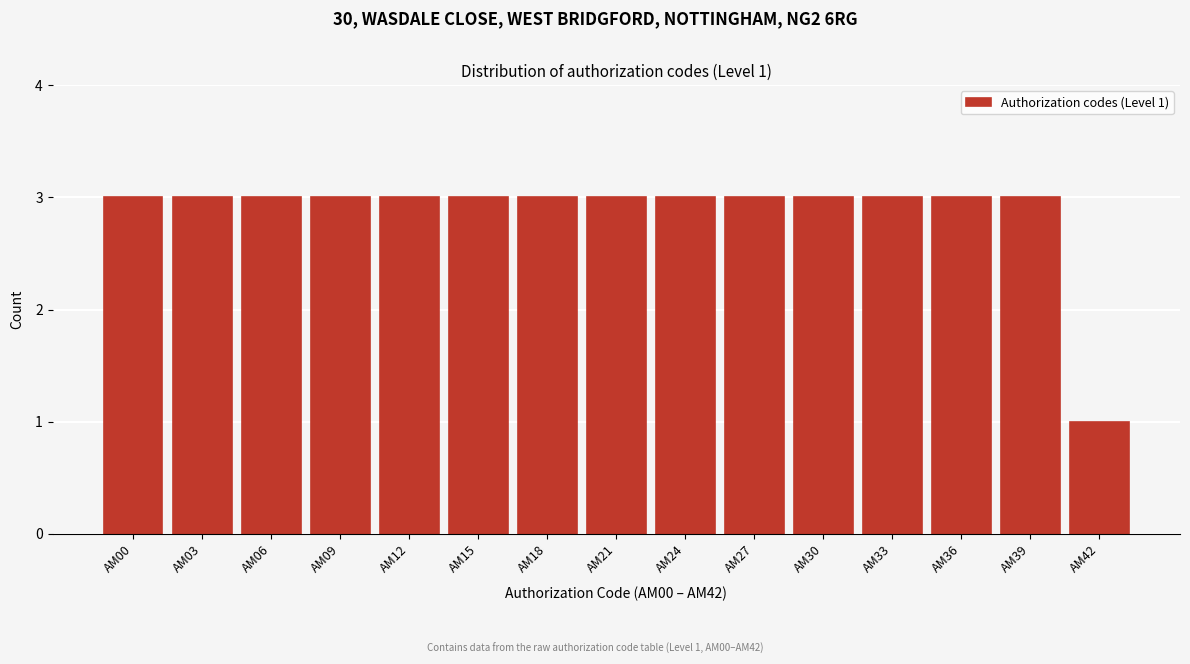

Reading right to left, list all the values displayed in this chart.

AM42=1	AM39=3	AM36=3	AM33=3	AM30=3	AM27=3	AM24=3	AM21=3	AM18=3	AM15=3	AM12=3	AM09=3	AM06=3	AM03=3	AM00=3